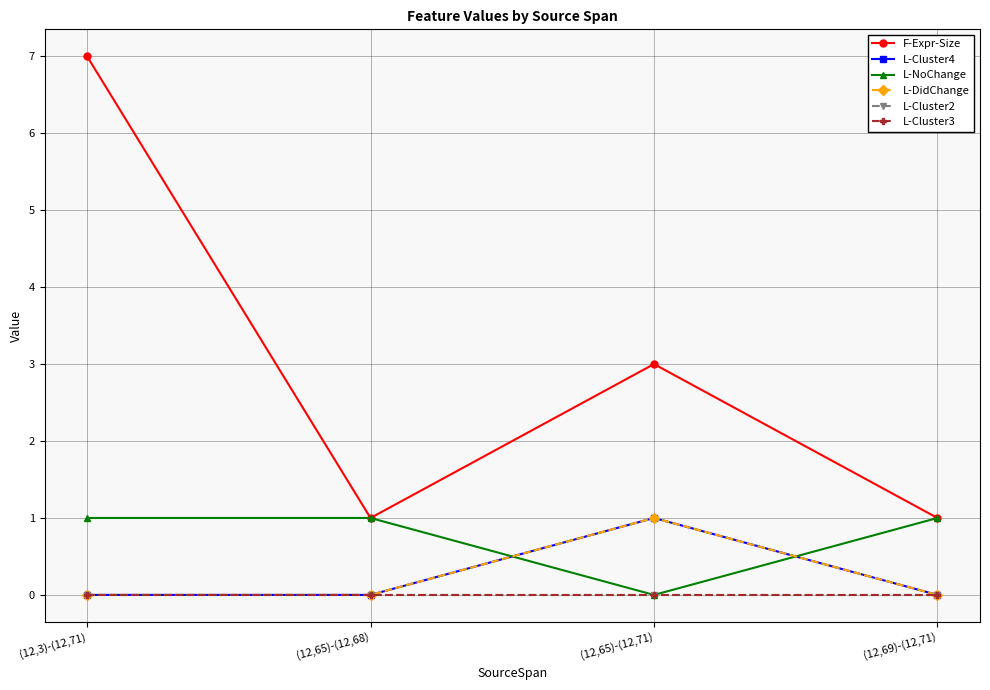

At how many categories does at least one series exceed 2?

2